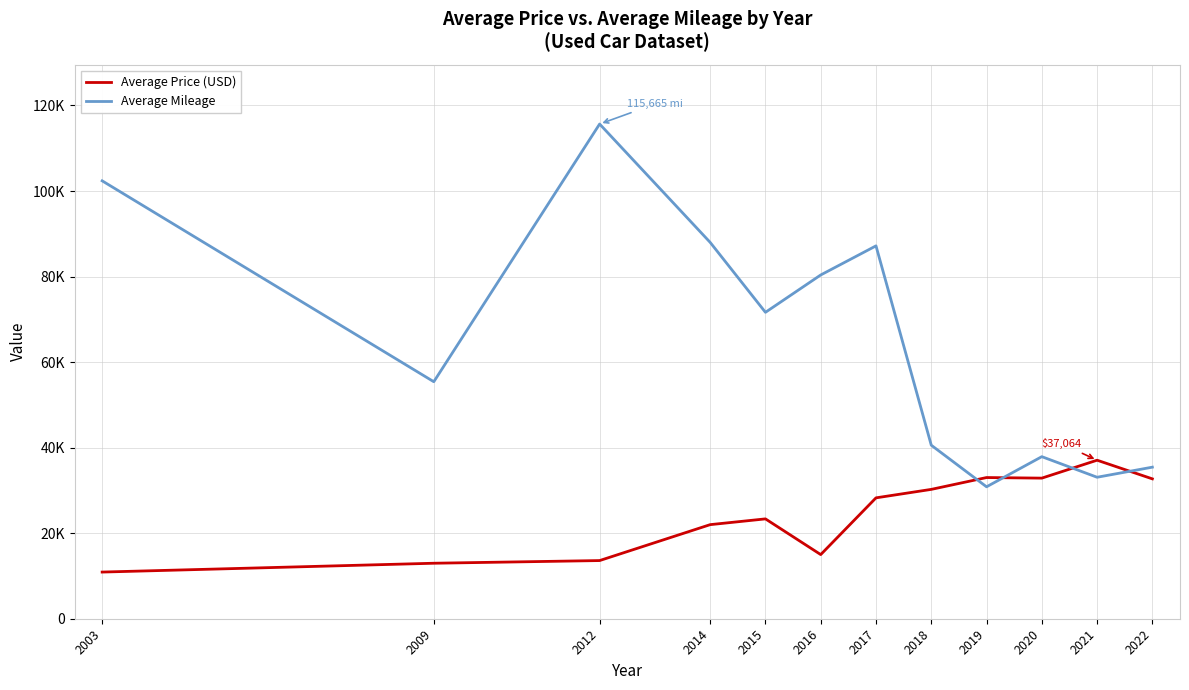

What is the total value across all series at 2021?

70143